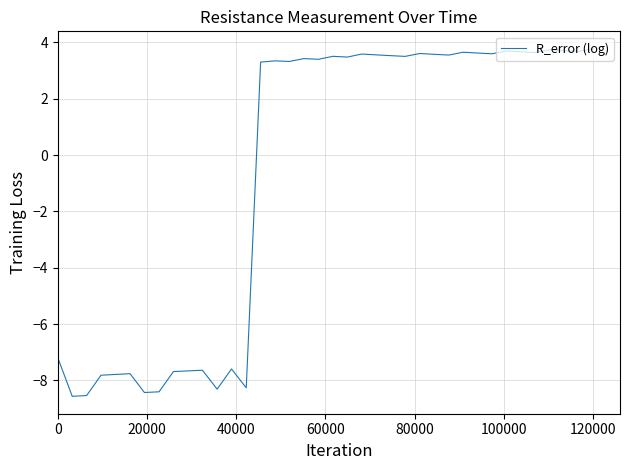

What is the minimum value shown in the chart?

-8.6